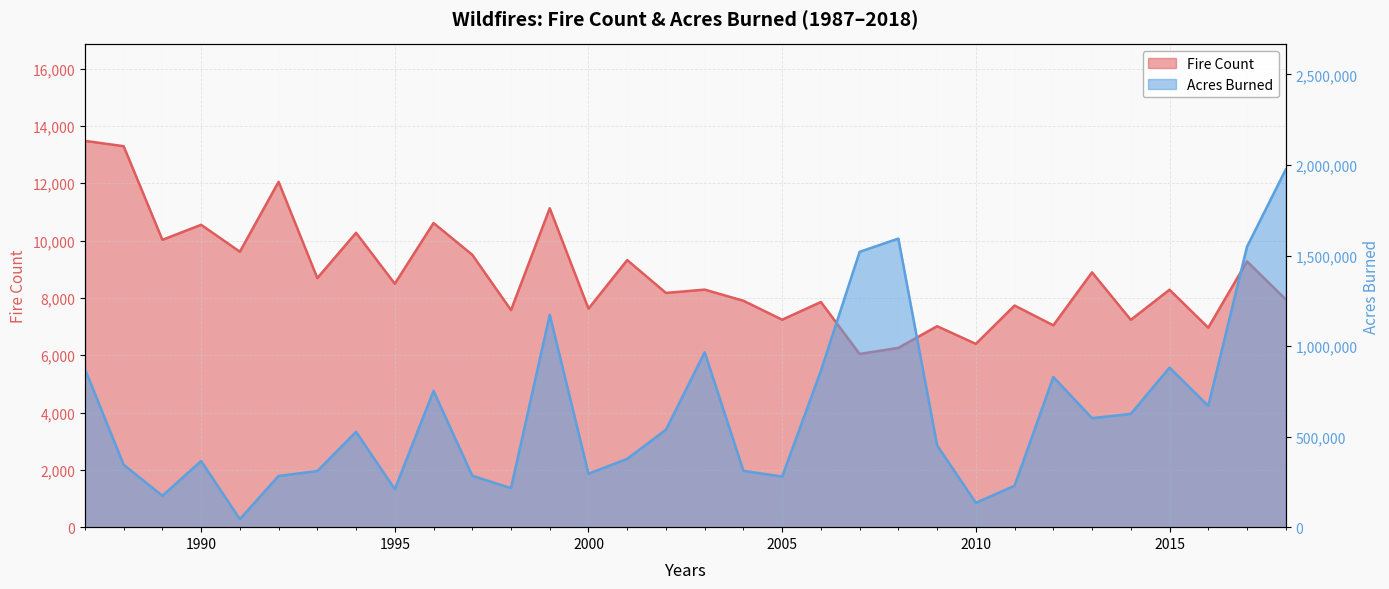

Is the value of Acres Burned at 25 greater than the value of Fire Count at 23?

Yes